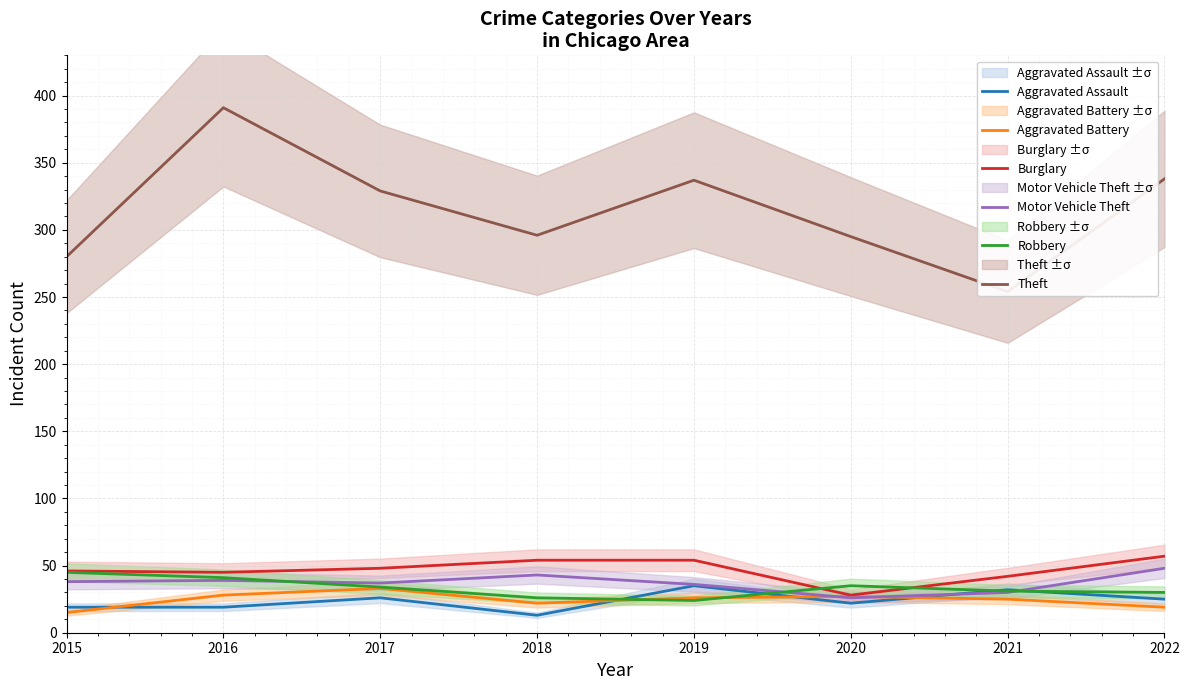

Reading left to right, extract all data points from this chart.

Aggravated Assault: 19	19	26	13	35	22	32	25
Aggravated Battery: 15	28	33	22	26	27	25	19
Burglary: 46	45	48	54	54	28	42	57
Motor Vehicle Theft: 38	39	37	43	36	26	30	48
Robbery: 45	41	34	26	24	35	31	30
Theft: 280	391	329	296	337	295	254	338